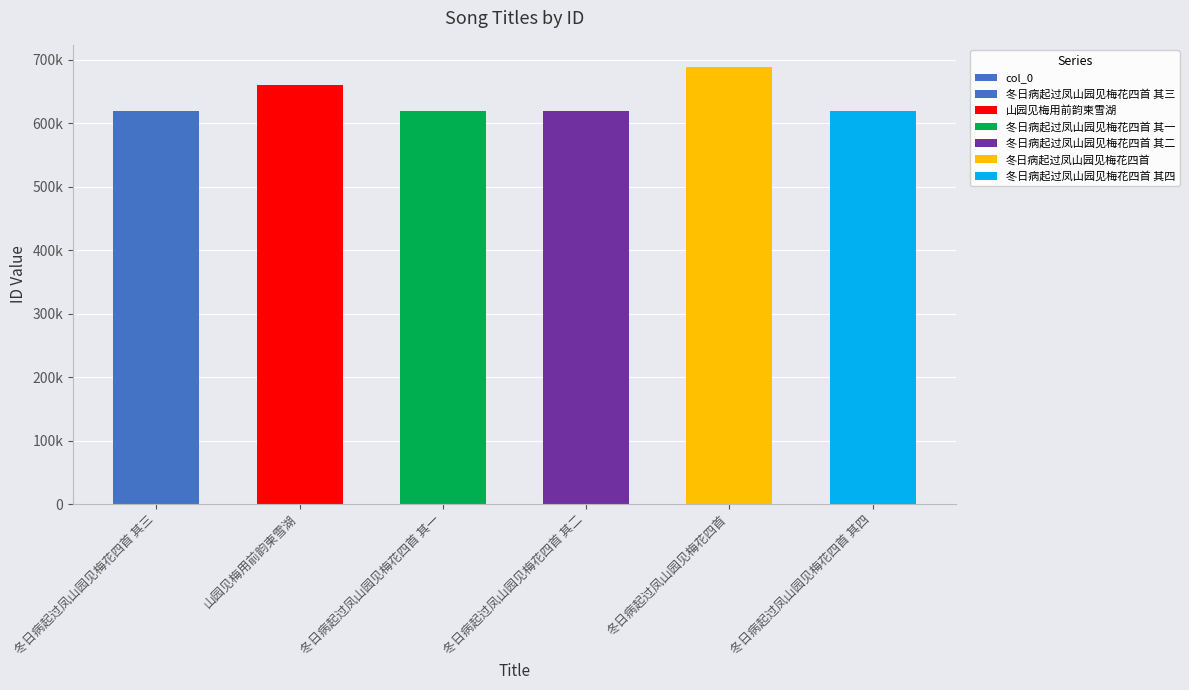

What is the ratio of the value at 冬日病起过凤山园见梅花四首 其三 to the value at 山园见梅用前韵柬雪湖?

0.9